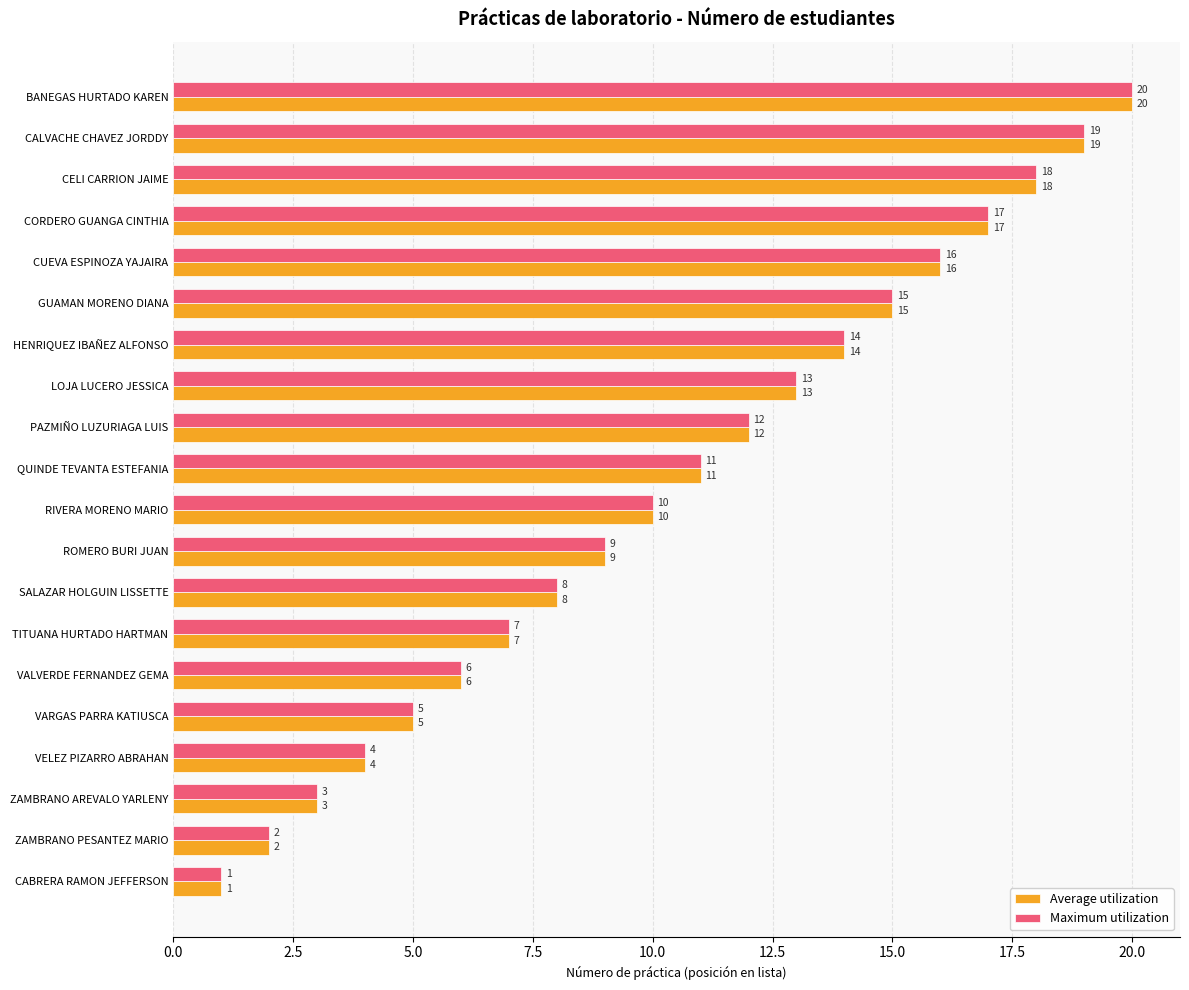

What is the highest value of the Maximum utilization series?

20